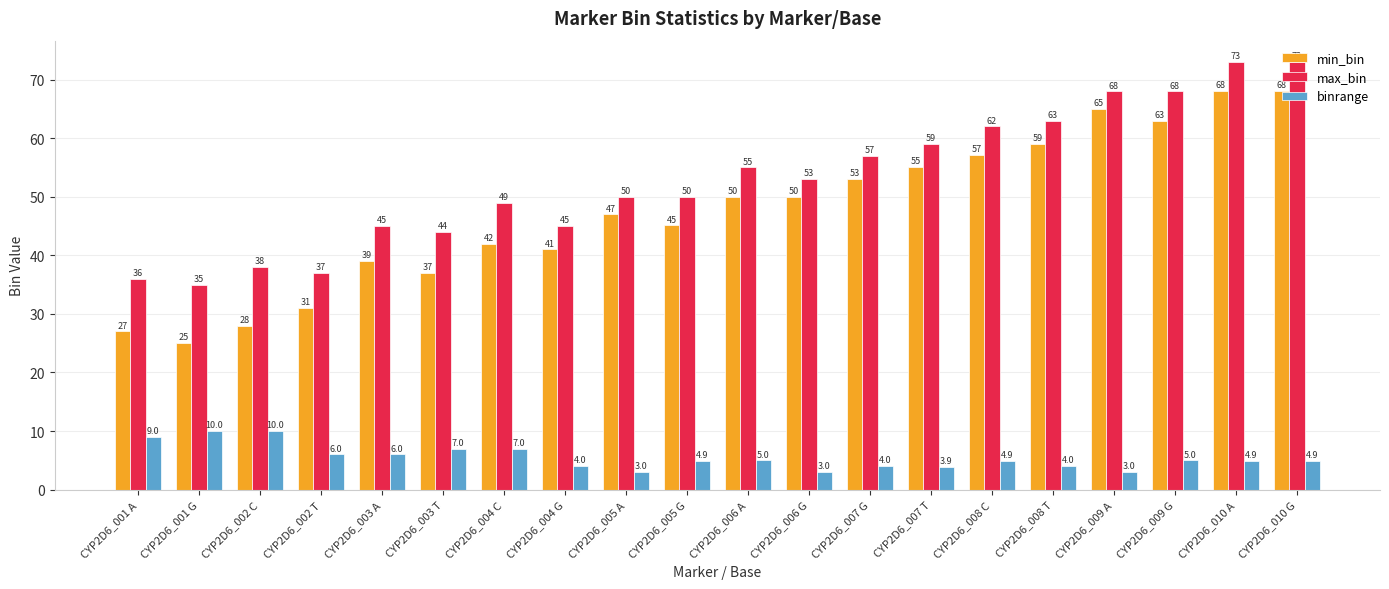

What is the total value across all series at CYP2D6_010 G?

146.0